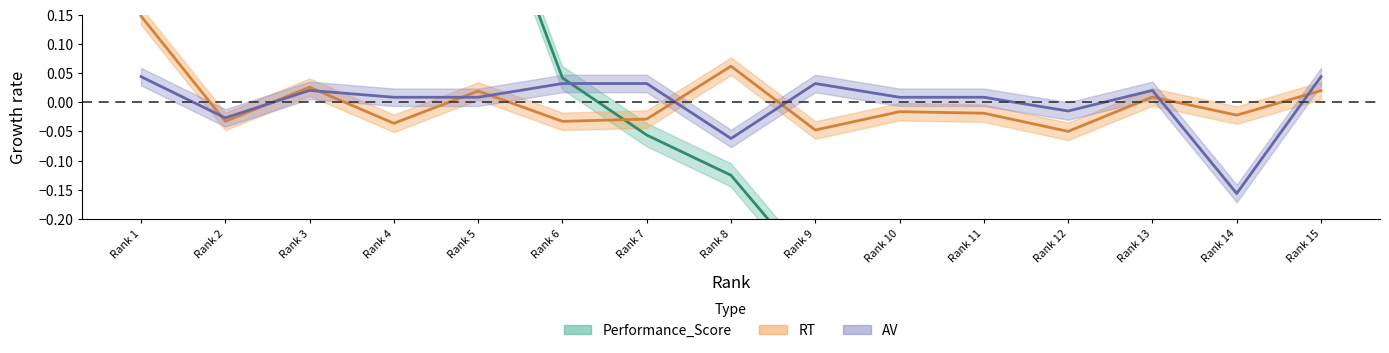

Rank the categories by RT value from lowest to highest.

Rank 12, Rank 9, Rank 4, Rank 2, Rank 6, Rank 7, Rank 14, Rank 11, Rank 10, Rank 13, Rank 5, Rank 15, Rank 3, Rank 8, Rank 1